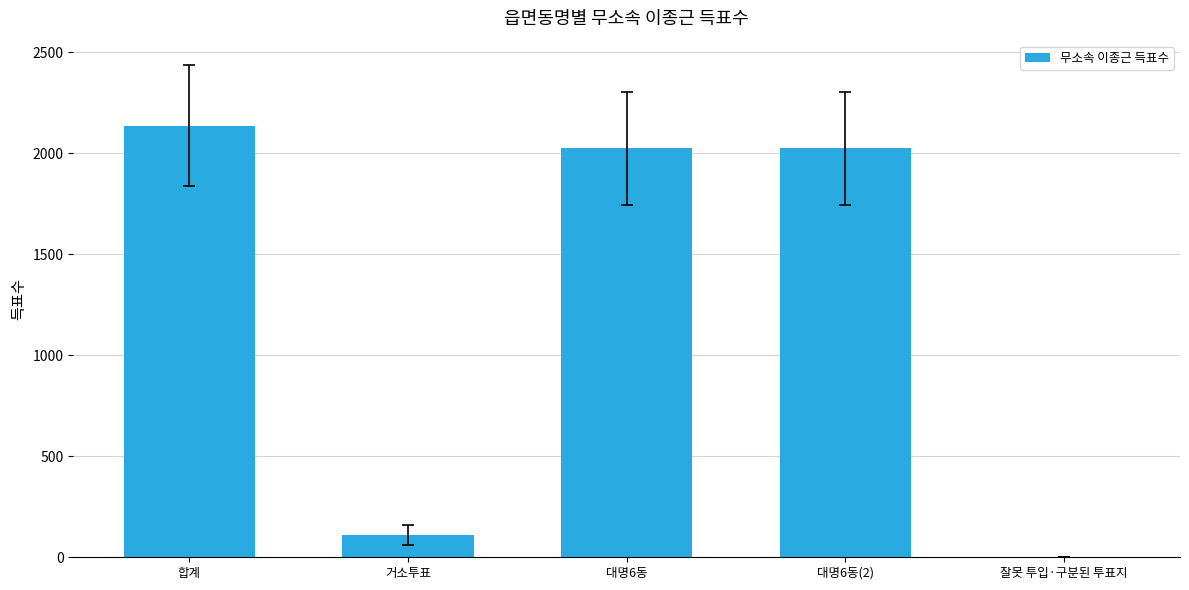

What is the sum of all values?

6296